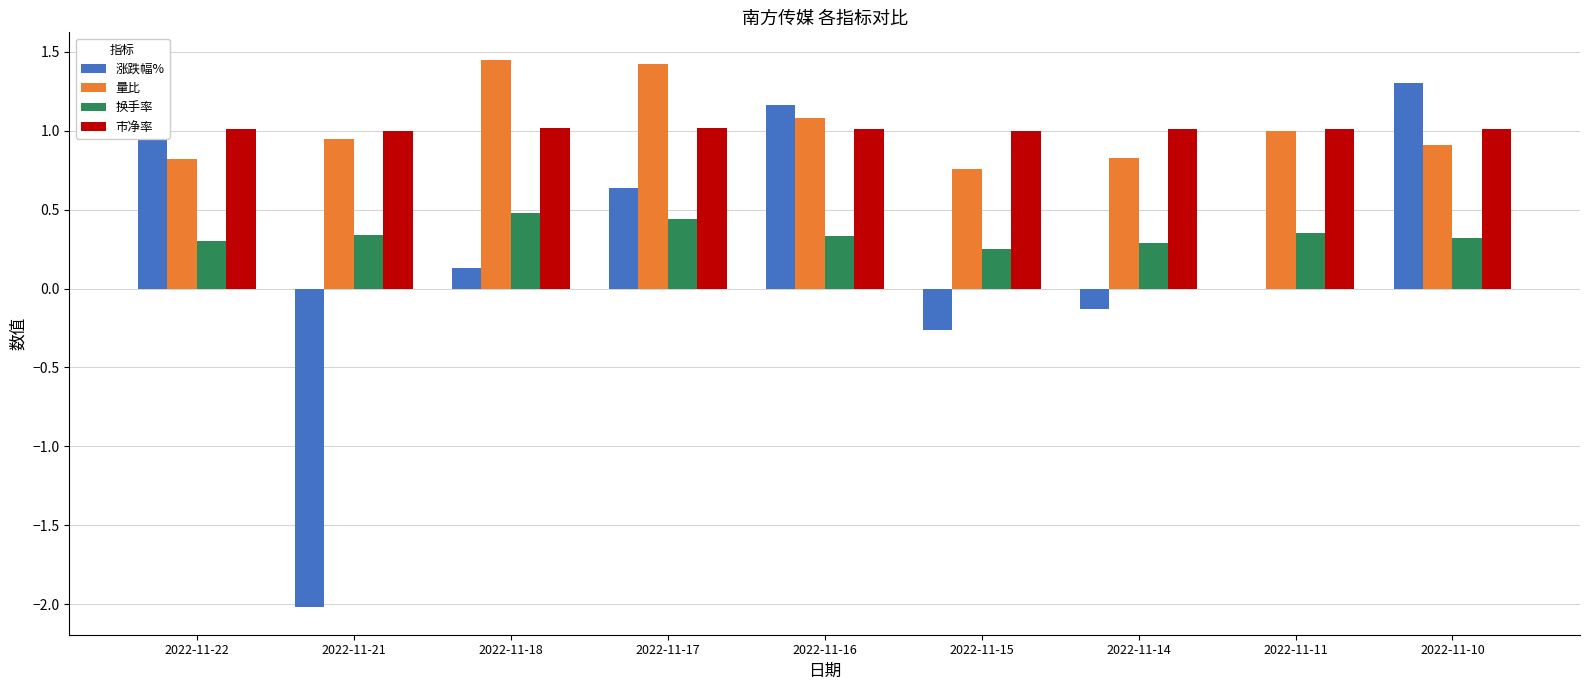

What is the maximum value for 市净率?

1.0